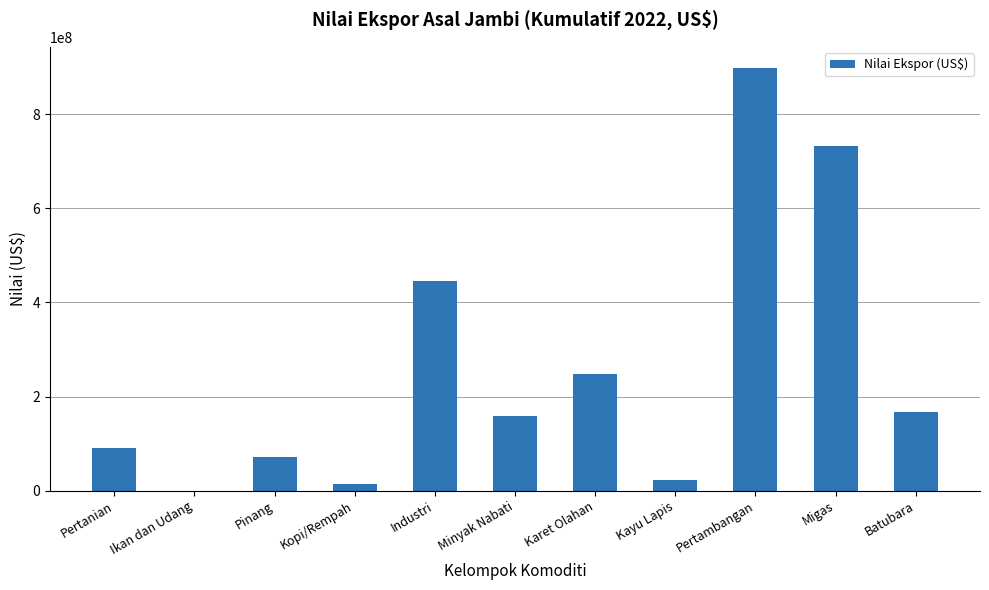

Count the number of categories in the chart.

11